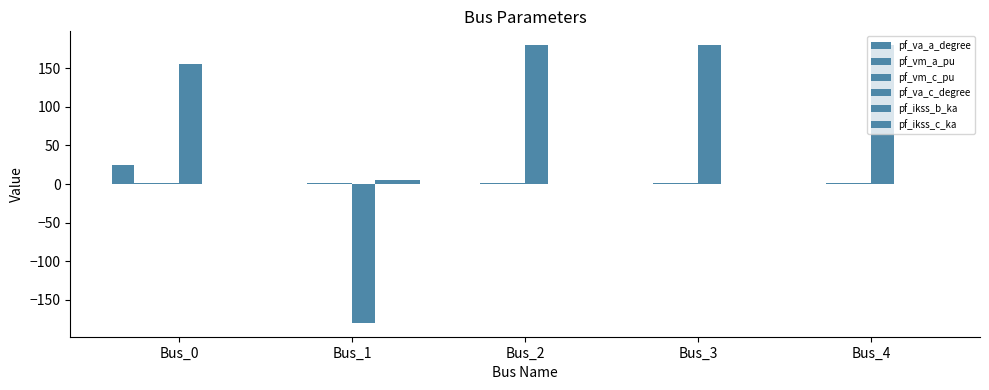

What is the spread (max minus min) of values at Bus_3?

180.0